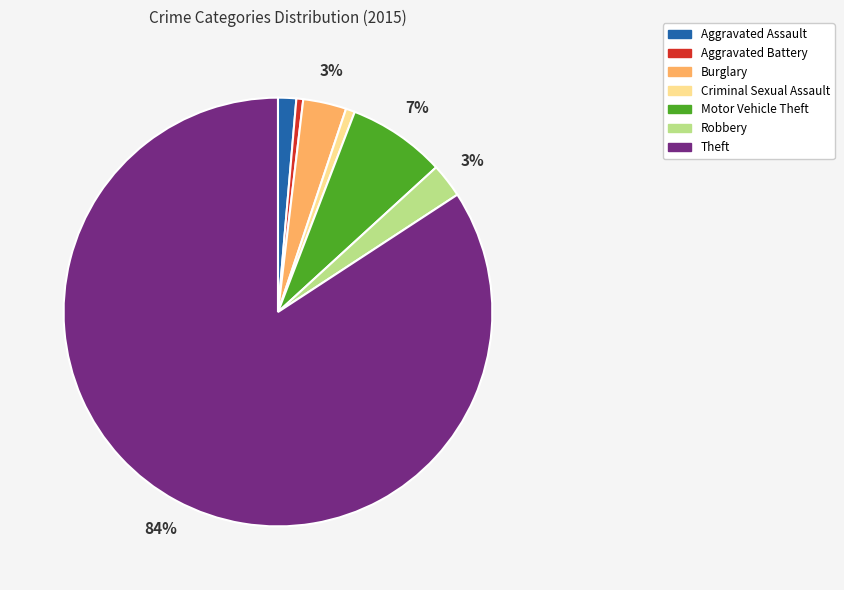

To the nearest percent, what portion does Aggravated Assault represent?

1%